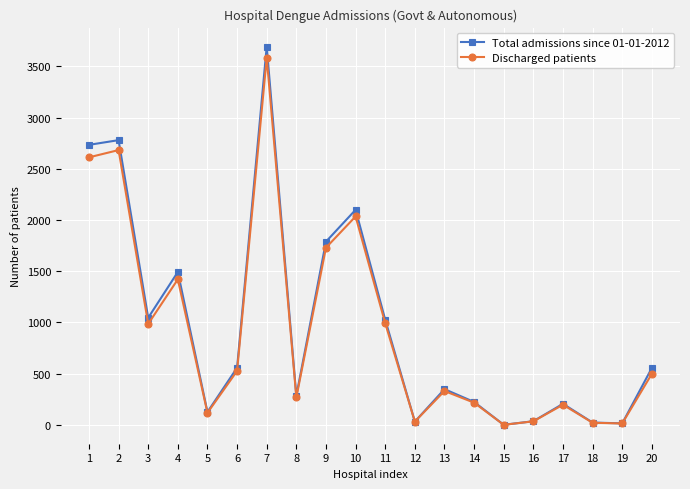

Between 8 and 20, which series saw the biggest shift?

Total admissions since 01-01-2012